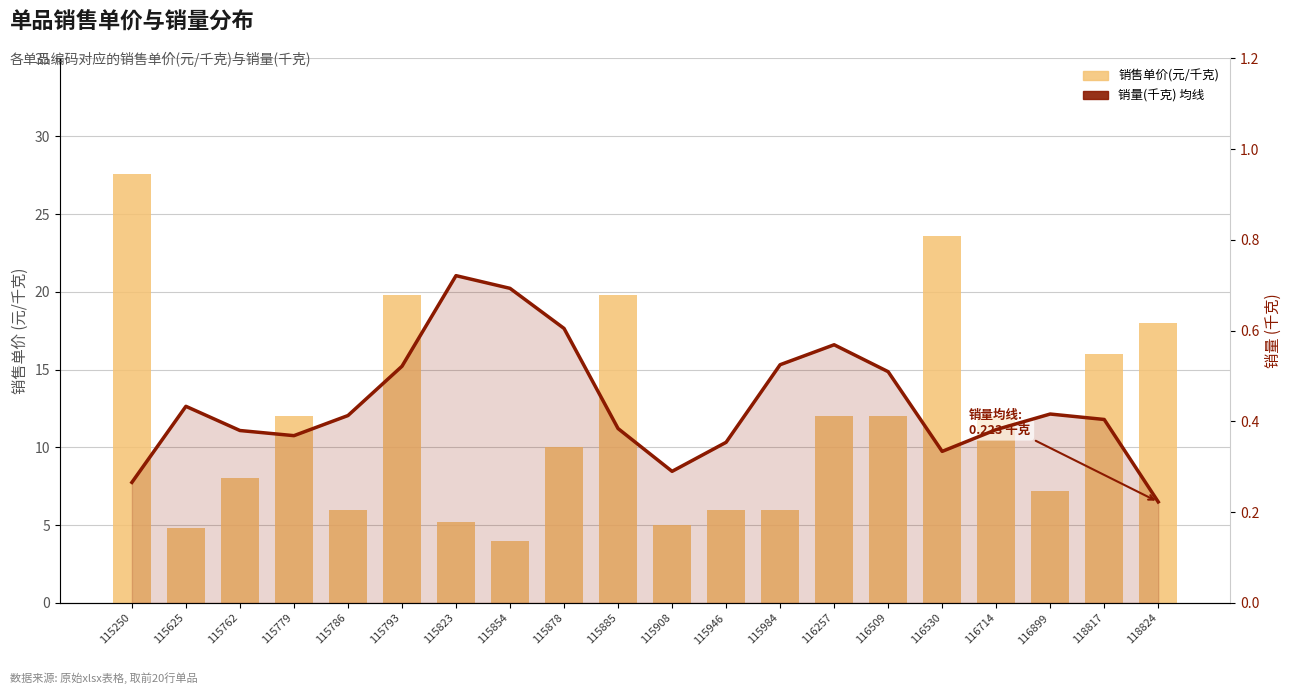

What is the value of the 销量(千克) 均线 bar at the 17th from the left?

0.4